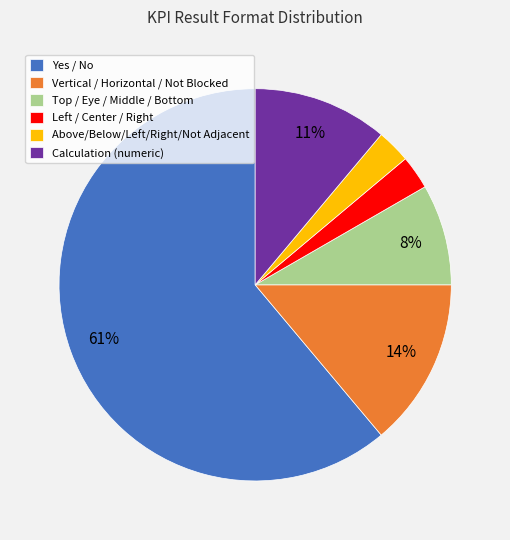

Which category has the biggest portion of the pie?

Yes / No